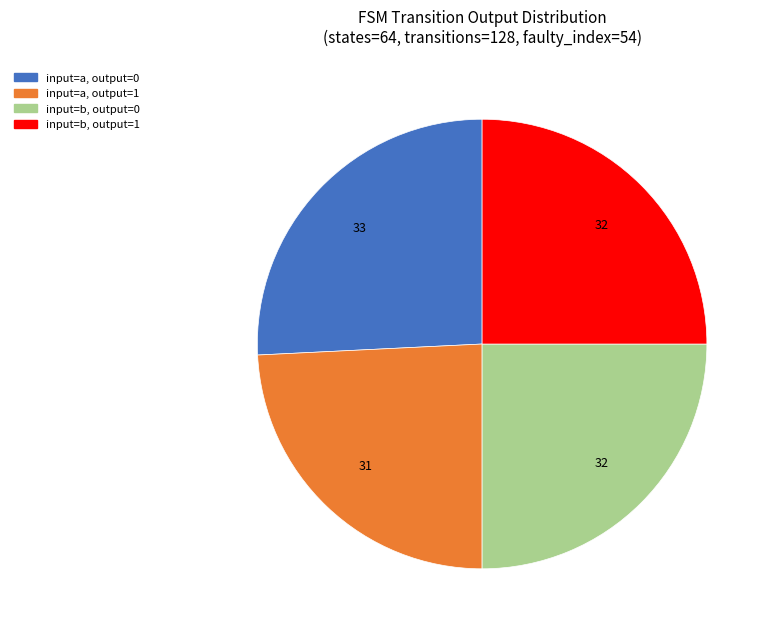

Is there any slice that represents more than half of the pie?

No